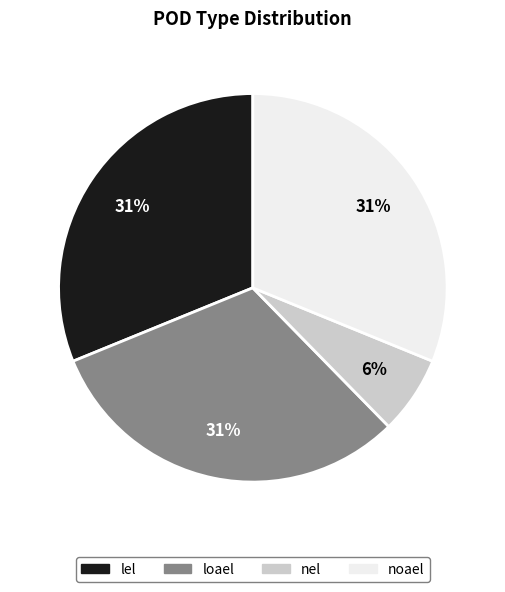

To the nearest percent, what percentage of the pie is noael?

31%